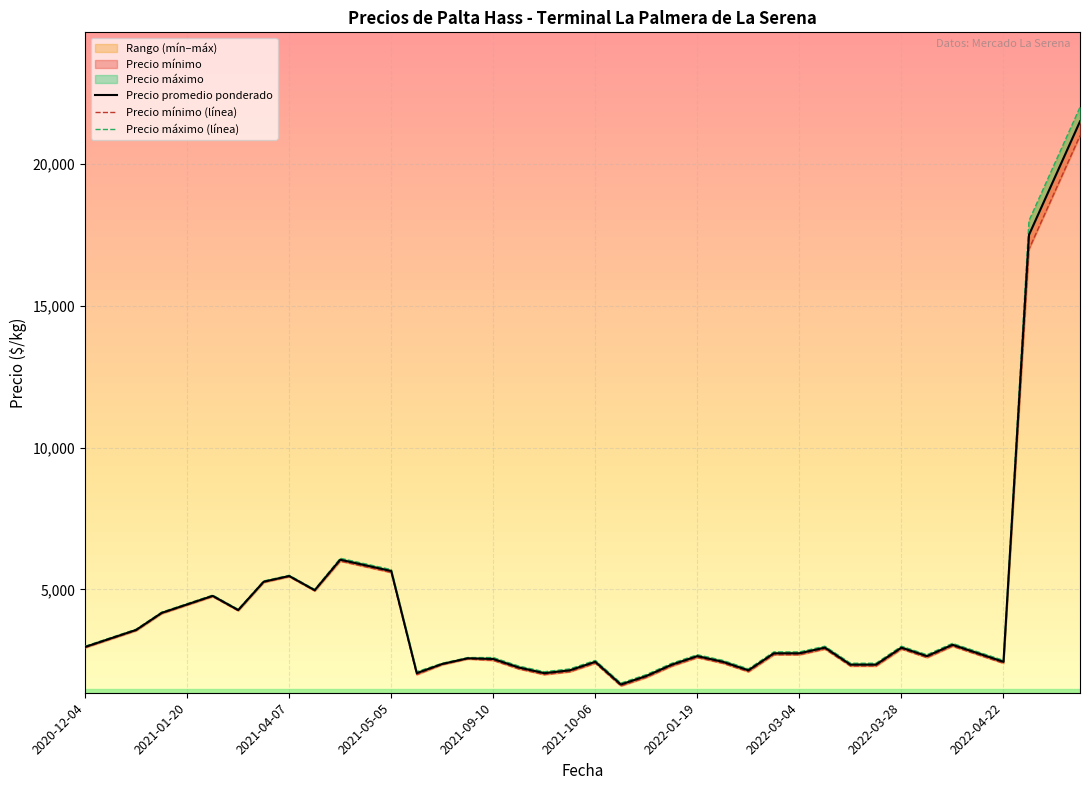

How many interior local peaks does the Precio mínimo series have?

9